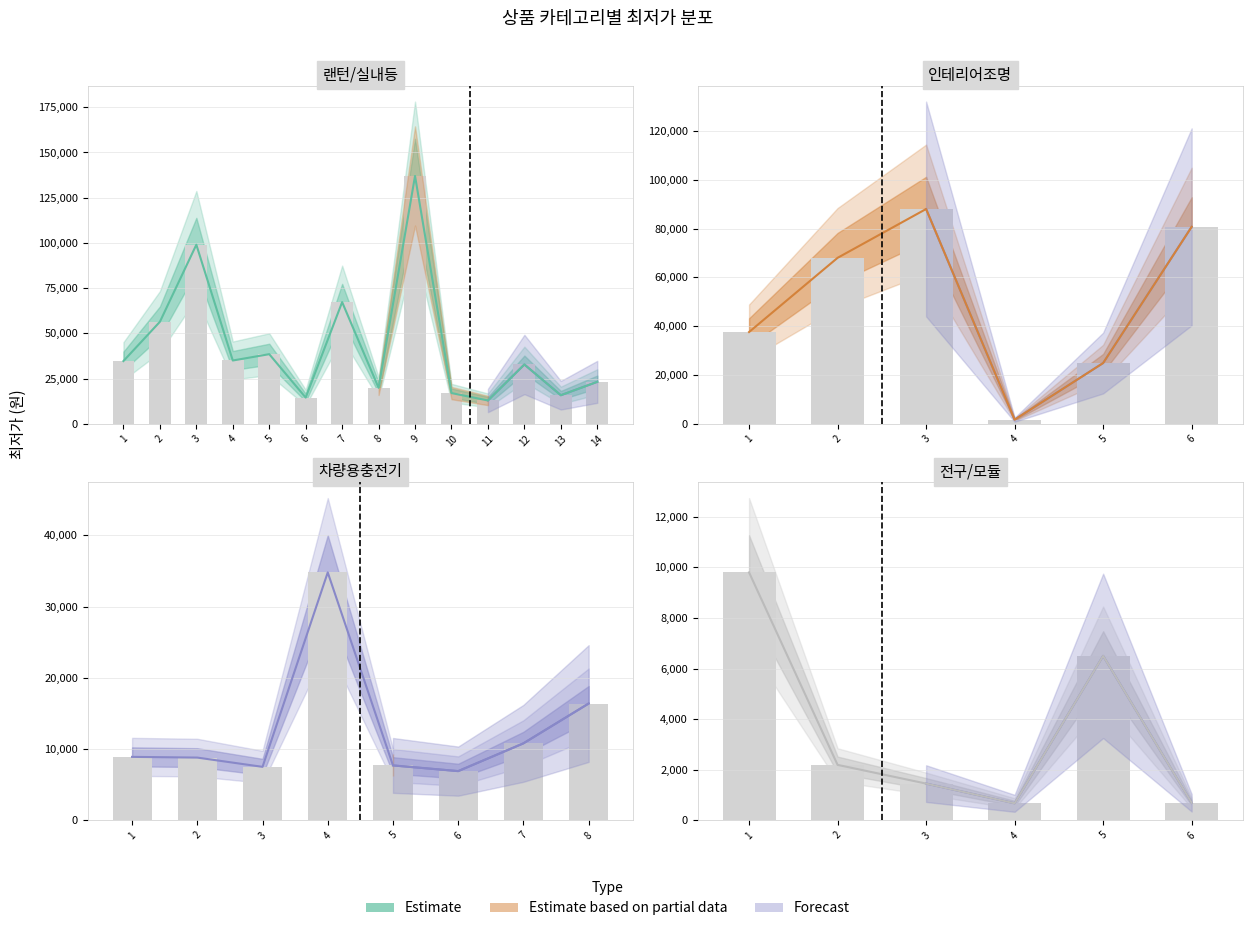

At which label does the data first exceed 2190?

1